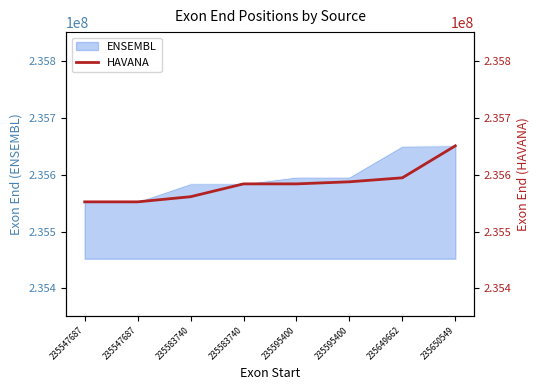

What is the value of the 1st point from the left?

235552237.0